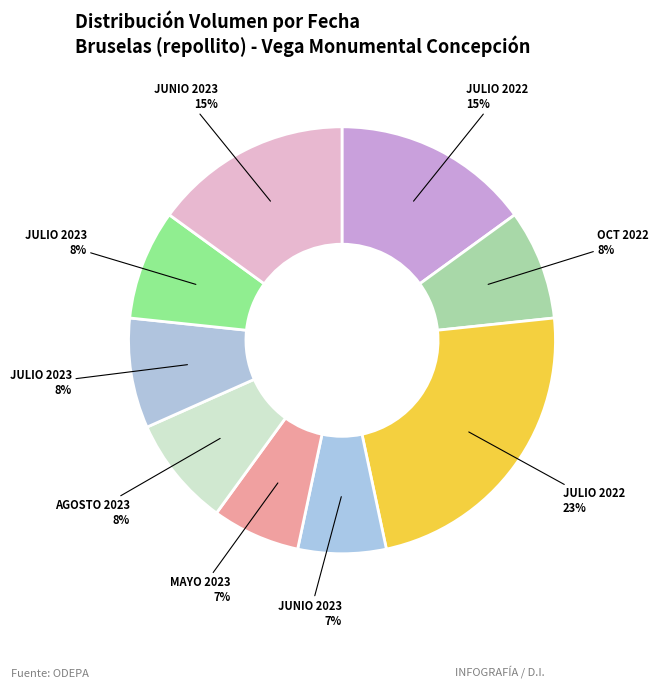

How many slices are in this pie chart?

9